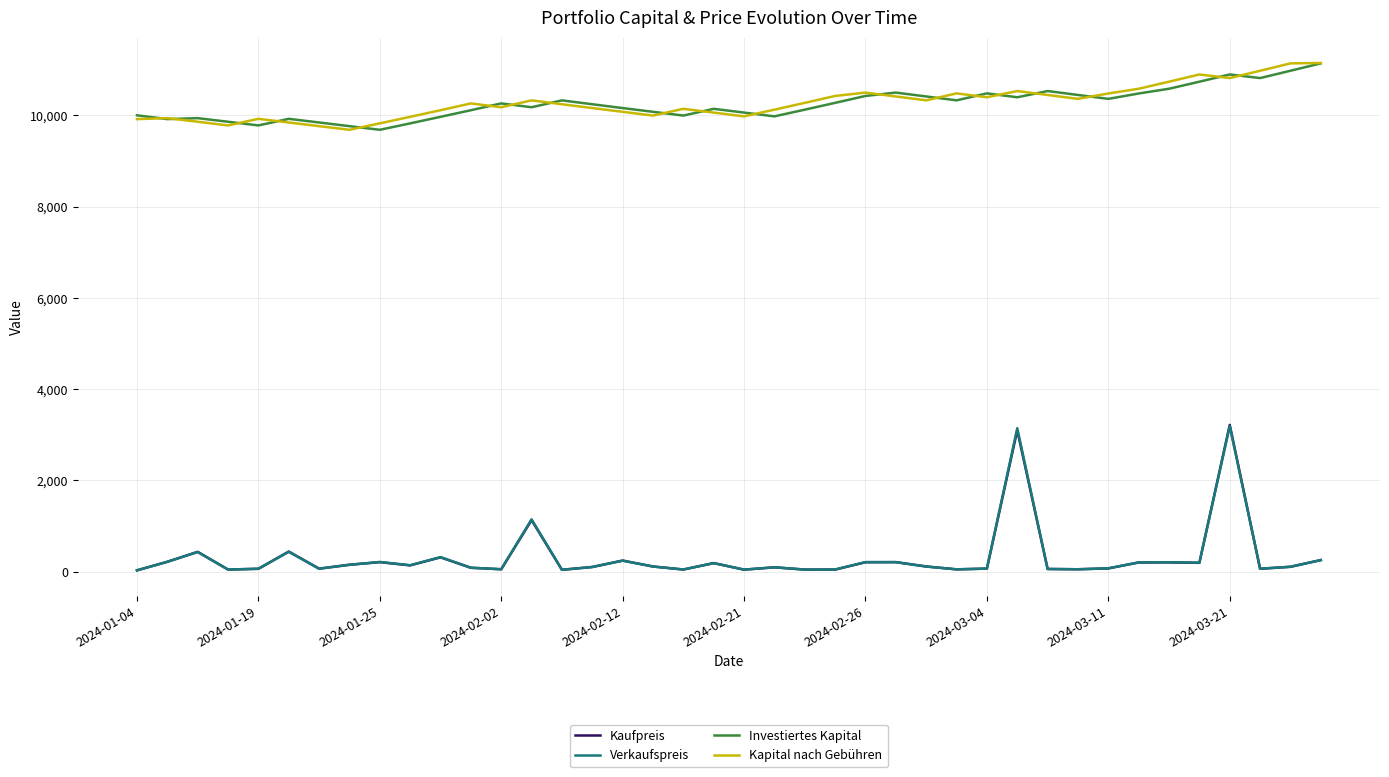

How many values in the Kaufpreis series exceed 115?

20